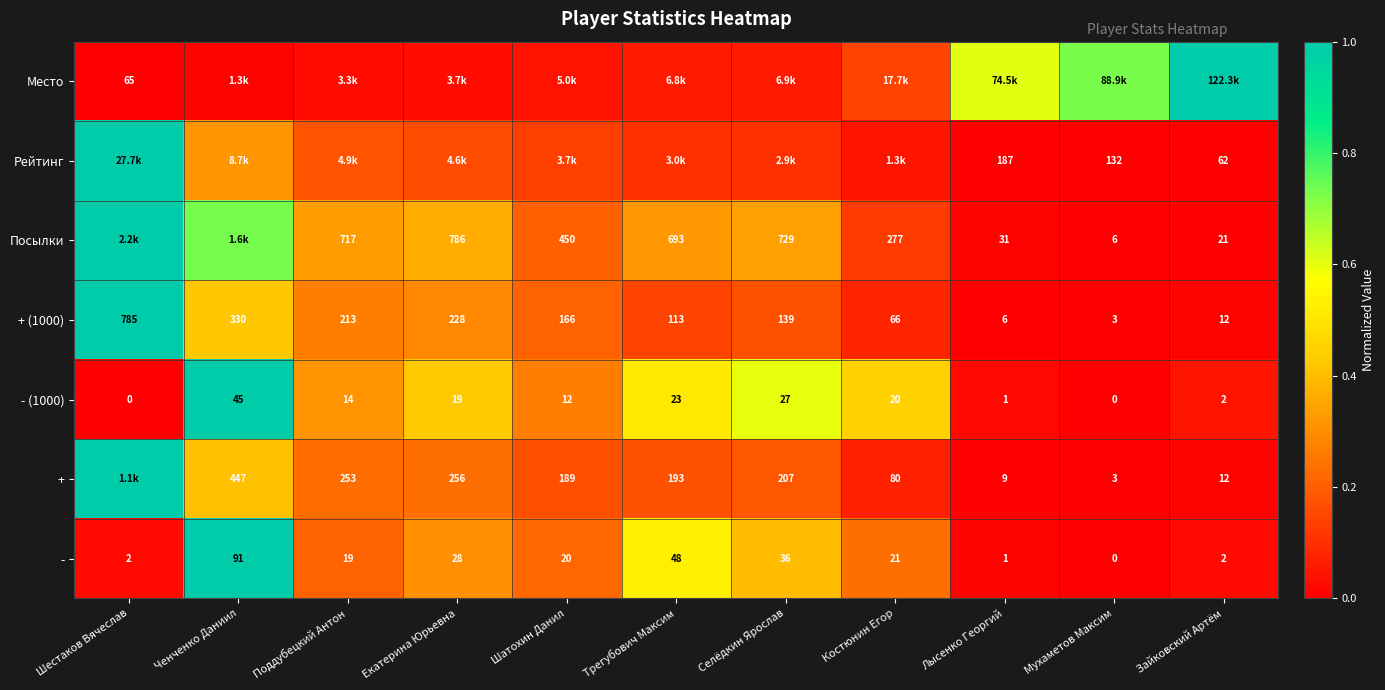

At which label is - closest to 45?

Трегубович Максим